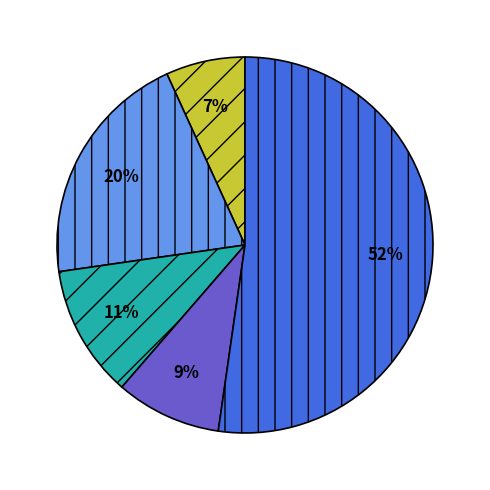

Is there a majority slice in this chart?

Yes